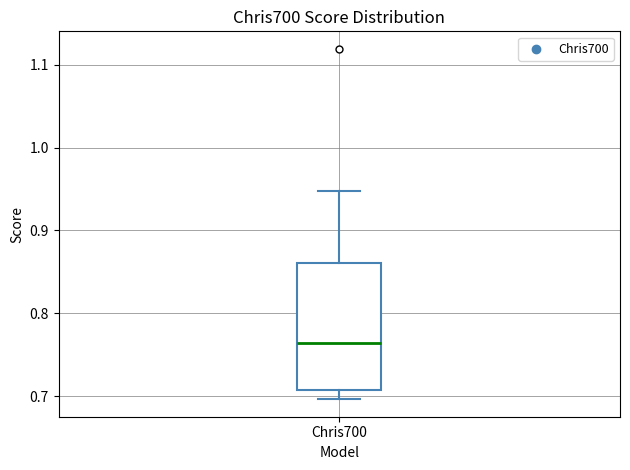

Where does the upper whisker of the box for Chris700 end on the y-axis? The values are not printed on the chart, so give them approximately, as read against the axis.

0.95